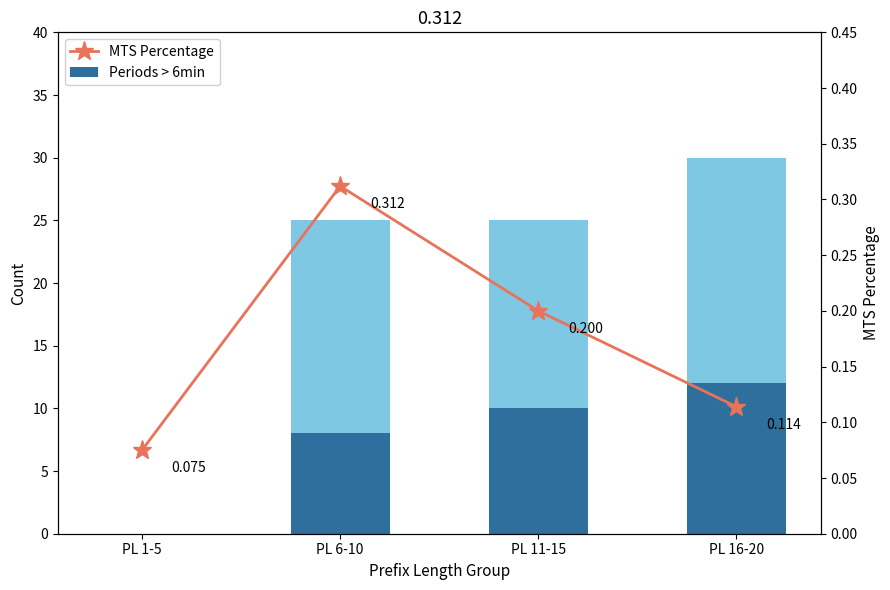

Count the number of categories in the chart.

4